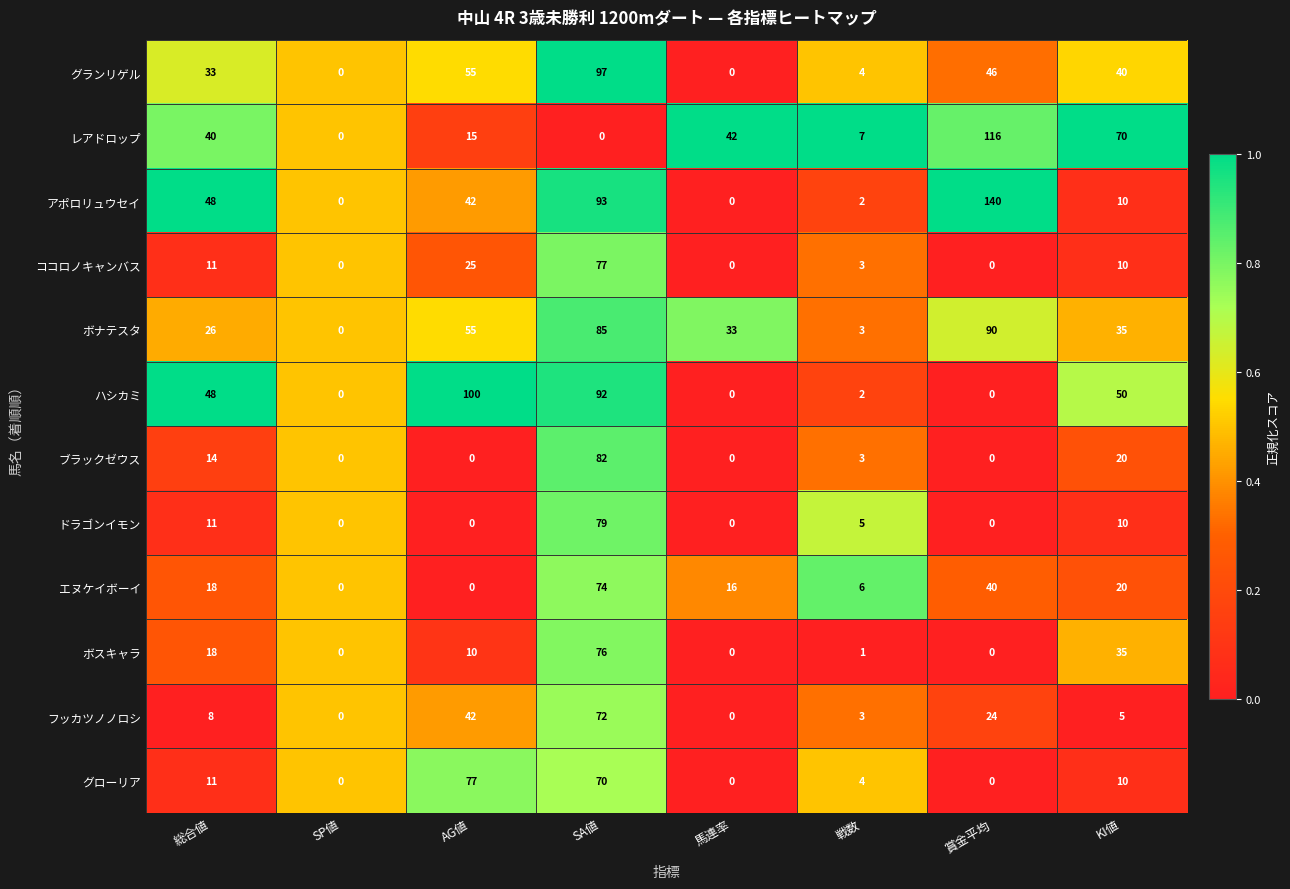

At how many categories does at least one series exceed 51?

4